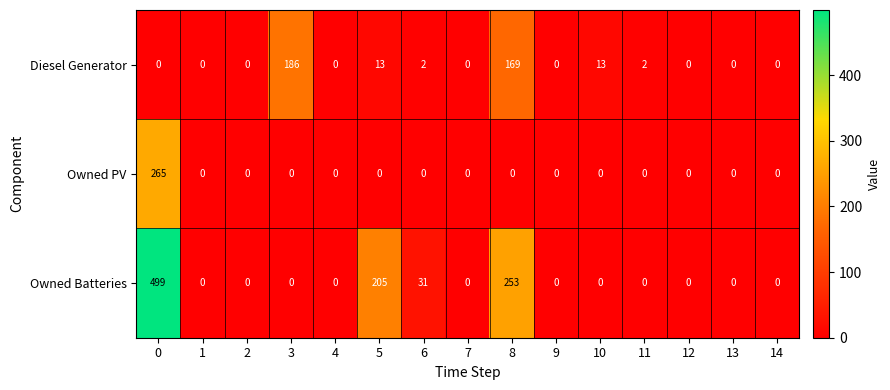

Which series changed the most between 6 and 14?

Owned Batteries